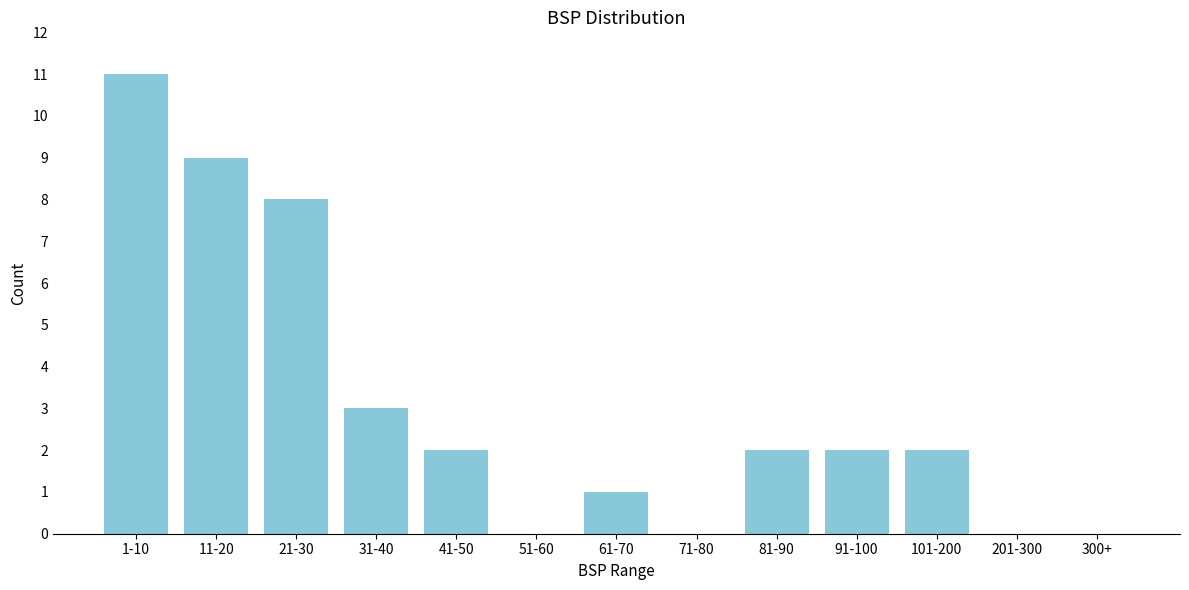

Reading right to left, list all the values displayed in this chart.

300+=0	201-300=0	101-200=2	91-100=2	81-90=2	71-80=0	61-70=1	51-60=0	41-50=2	31-40=3	21-30=8	11-20=9	1-10=11